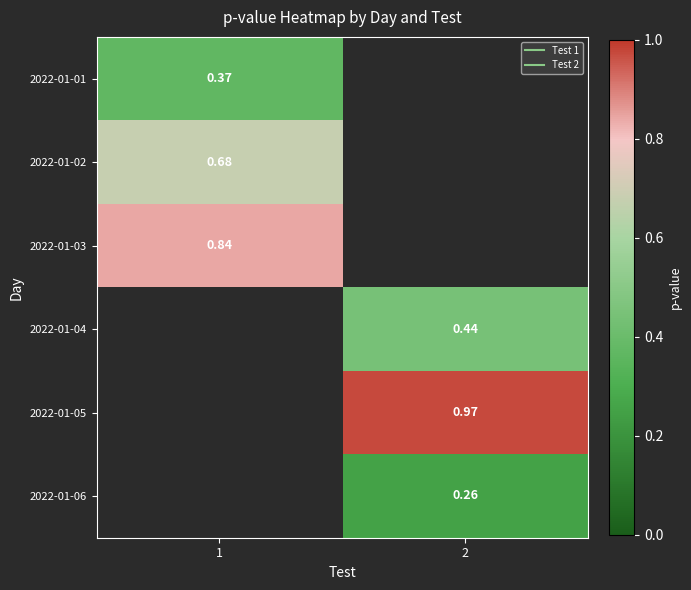

Count the number of data series in this chart.

6